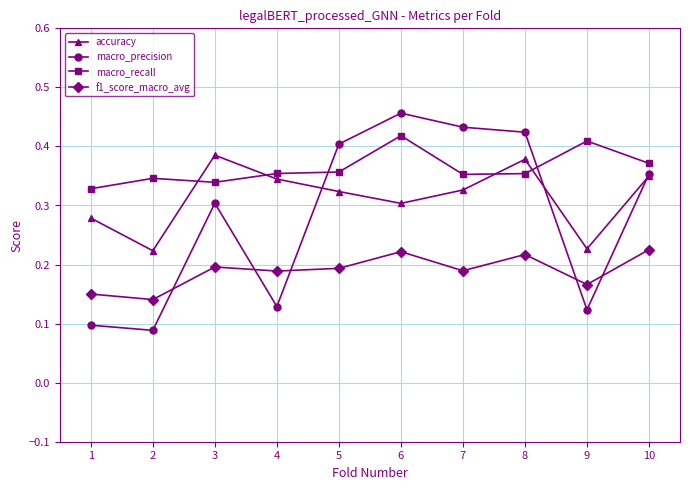

What are all the series names shown in the legend?

accuracy, macro_precision, macro_recall, f1_score_macro_avg